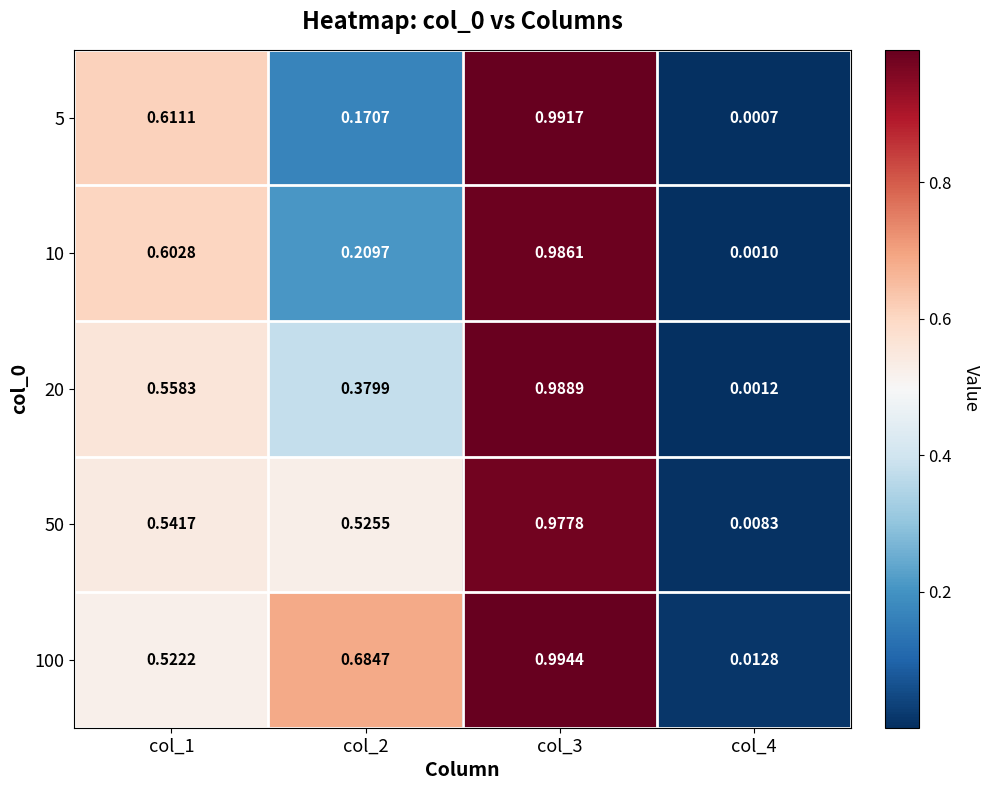

Which label corresponds to the smallest value in the chart?

col_4